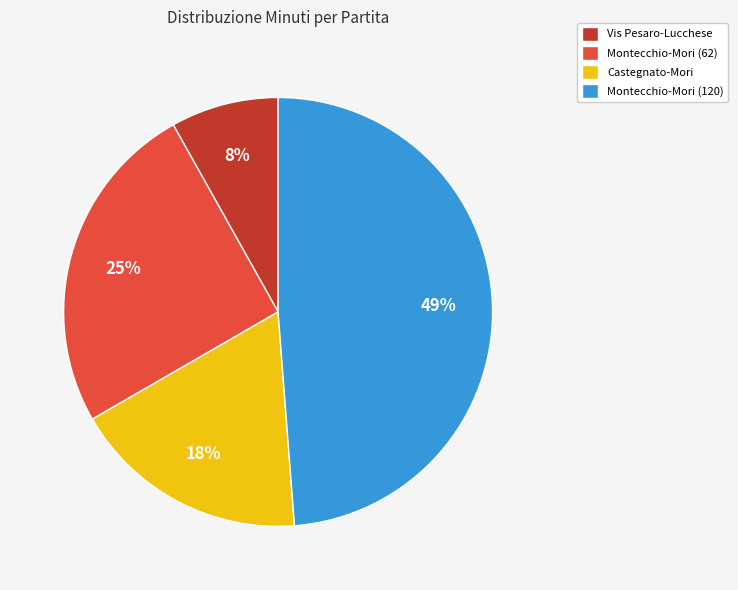

How many segments does this pie chart have?

4